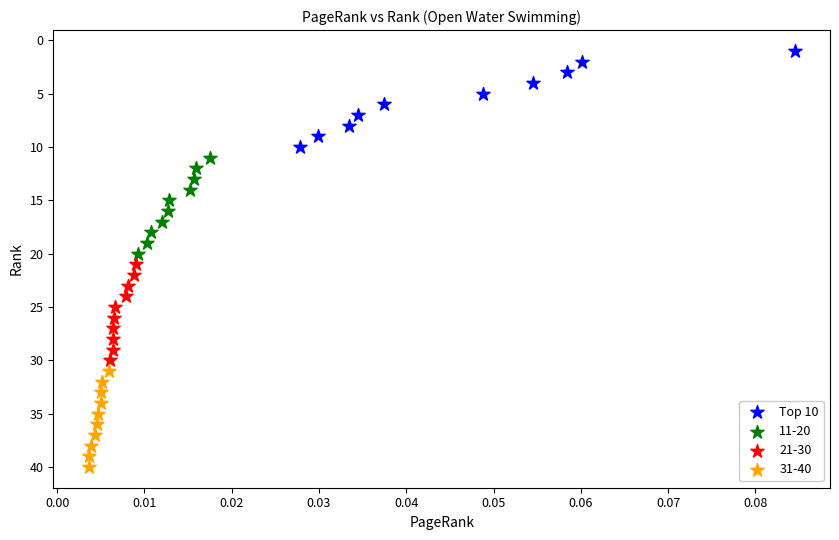

Which series reaches the minimum Y coordinate?

Top 10